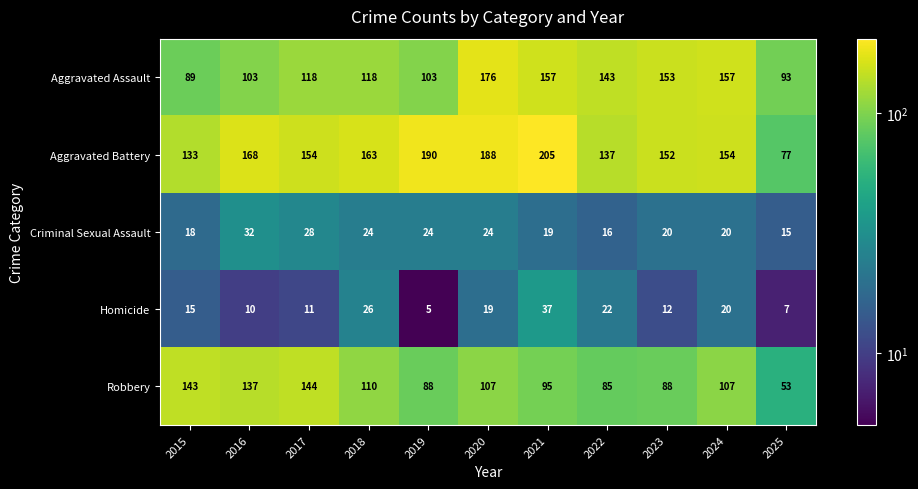

What is the greatest value displayed?

205